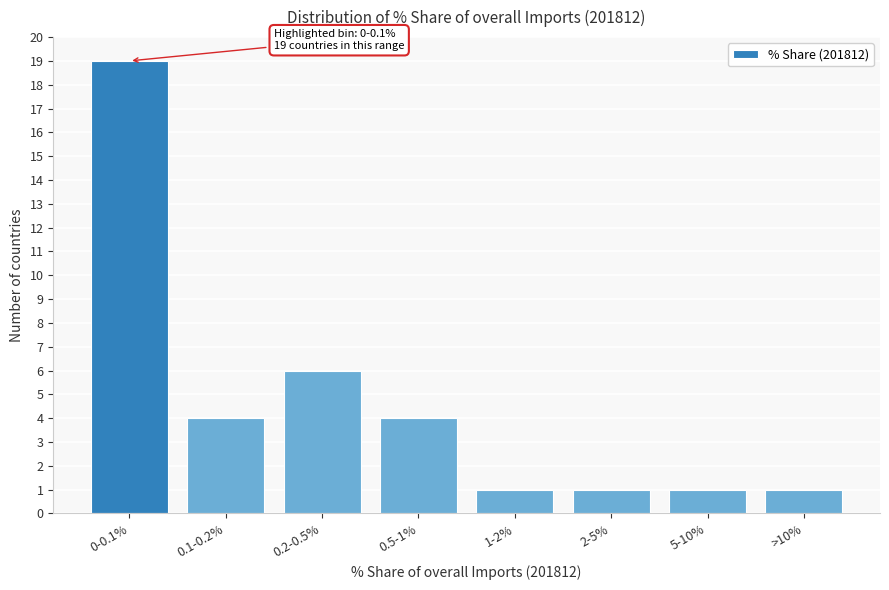

Reading left to right, what are all the values shown in this chart?

19	4	6	4	1	1	1	1